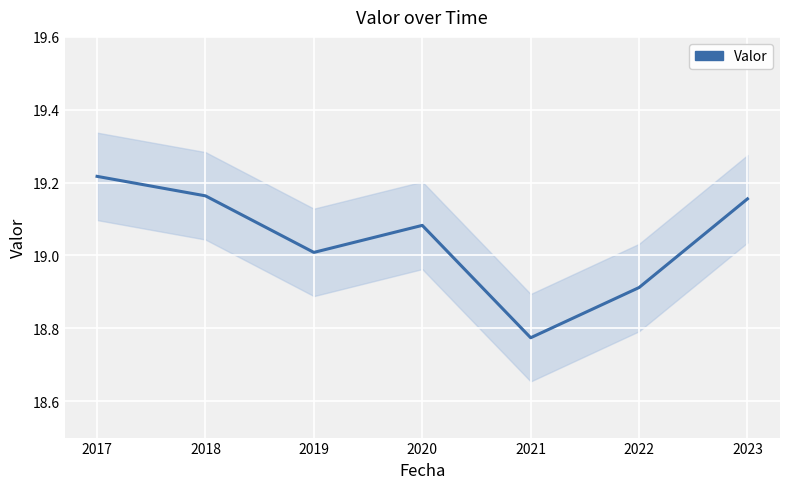

True or false: the data has more than 0 interior local peaks.

True